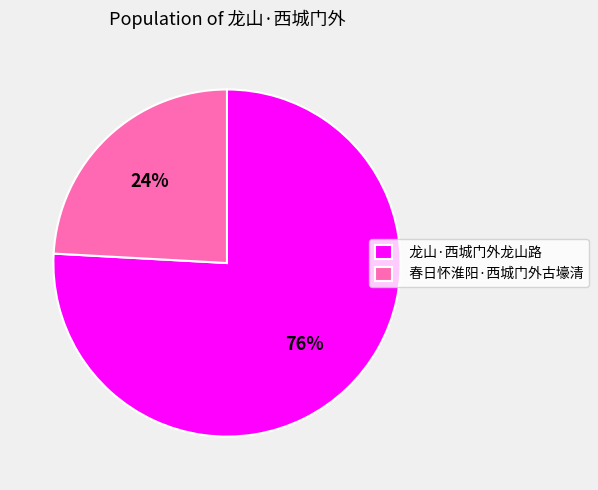

To the nearest percent, what is the average slice percentage?

50%